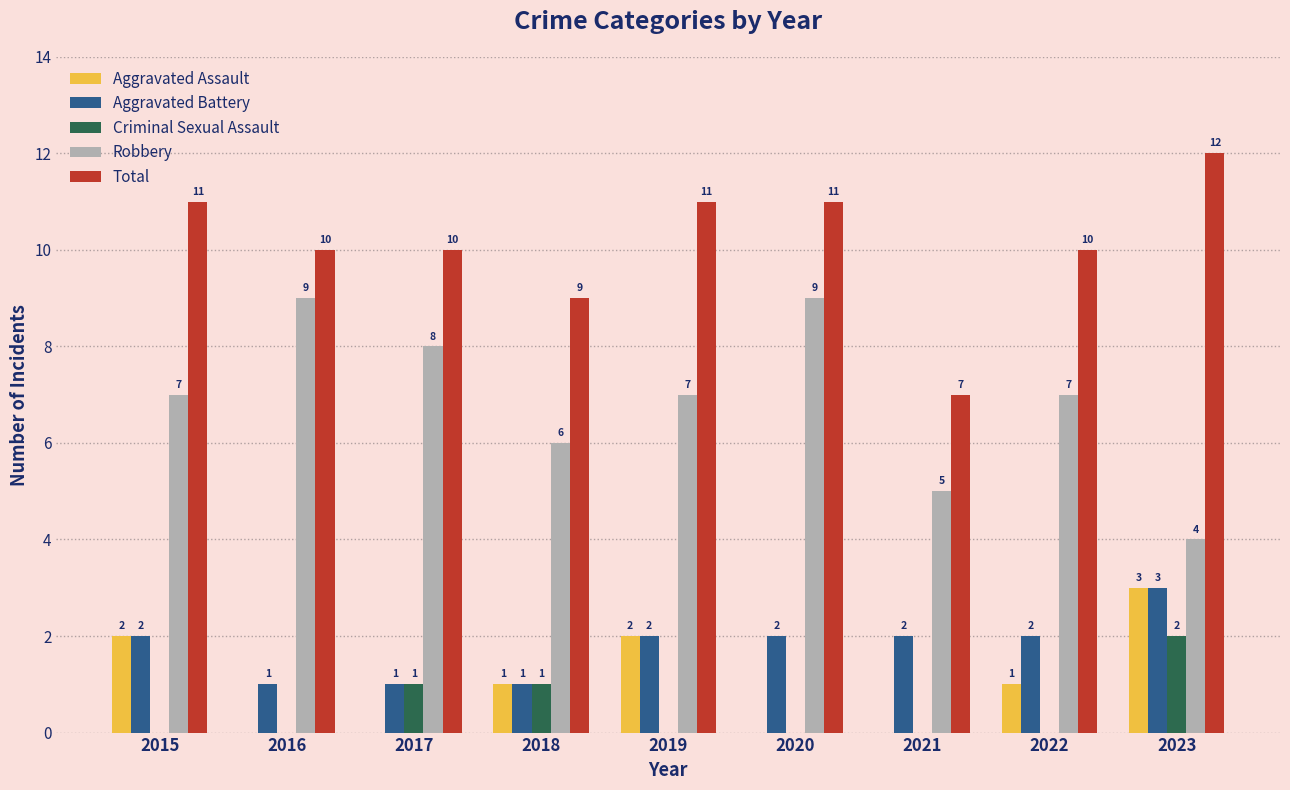

The value of Aggravated Assault at 2023 is 3. True or false?

True